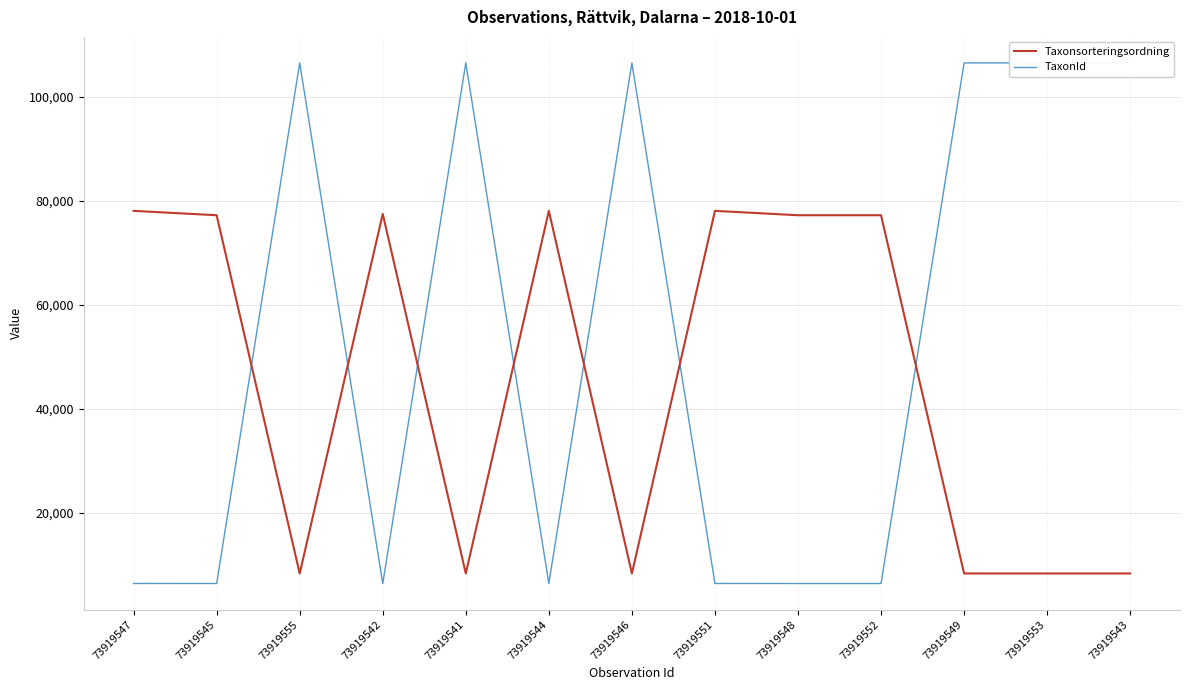

Reading left to right, what are all the values shown in this chart?

Taxonsorteringsordning: 78098	77258	8377	77506	8377	78098	8377	78098	77258	77258	8377	8377	8377
TaxonId: 6453	6446	106545	6425	106545	6453	106545	6453	6446	6446	106545	106545	106545